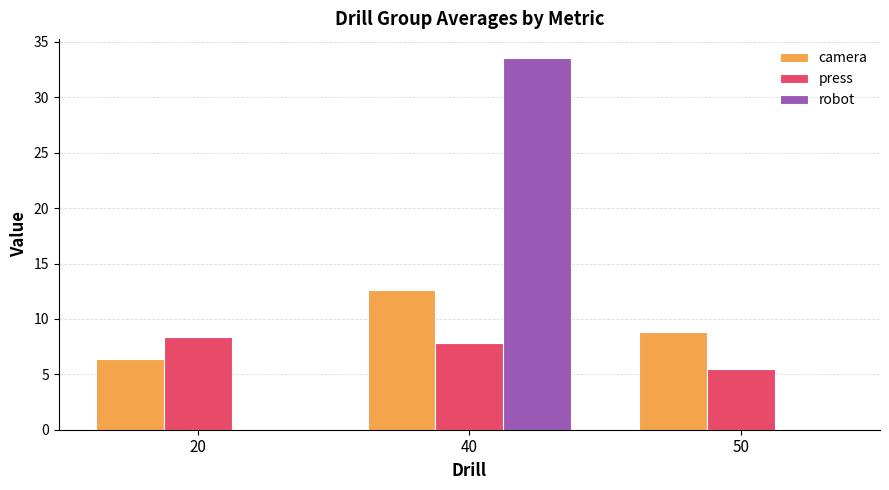

At which label does press first exceed 7?

20